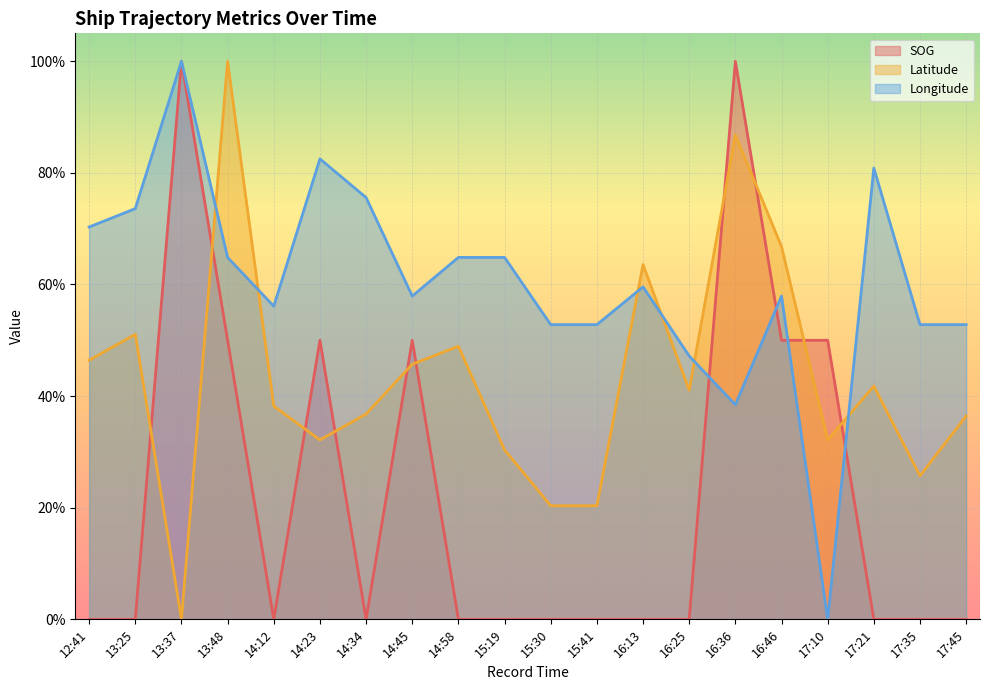

At how many categories does at least one series exceed 0?

20